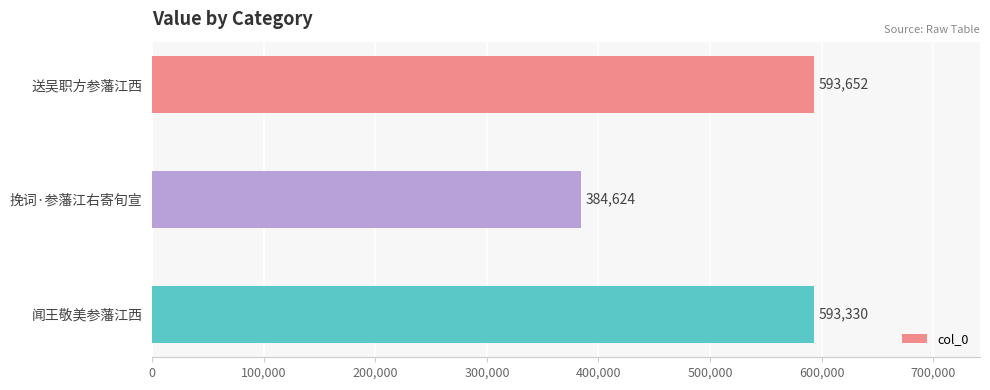

What is the label of the 2nd bar from the bottom?

挽词·参藩江右寄旬宣